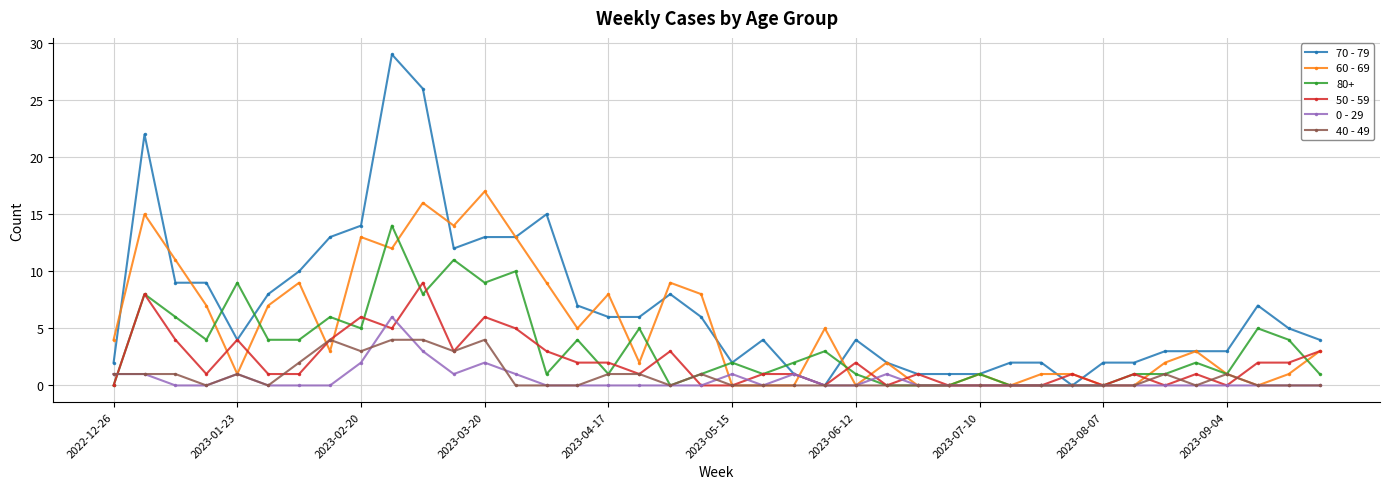

List the series in order of their peak value, highest first.

70 - 79, 60 - 69, 80+, 50 - 59, 0 - 29, 40 - 49